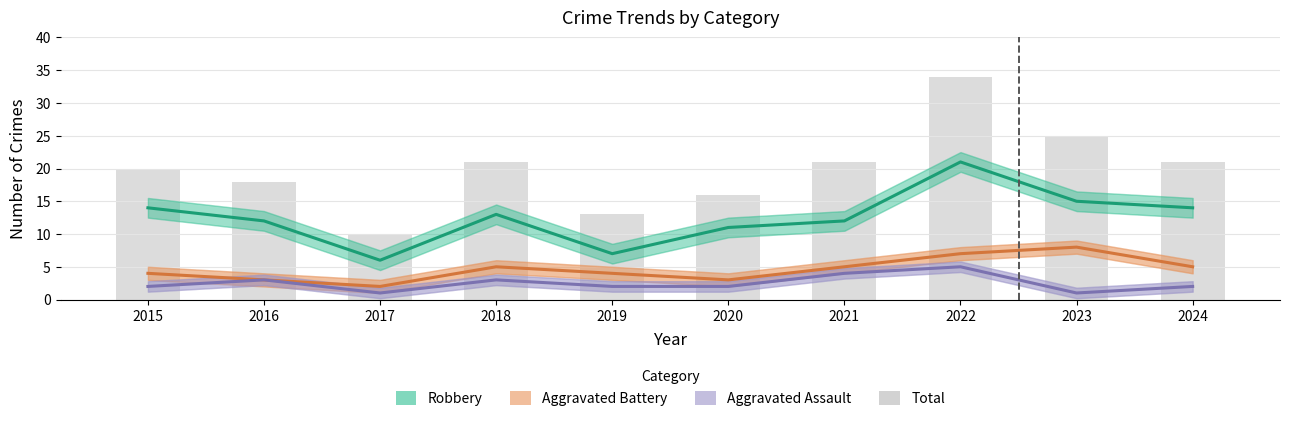

What value does the Aggravated Battery series have at 2024?

5